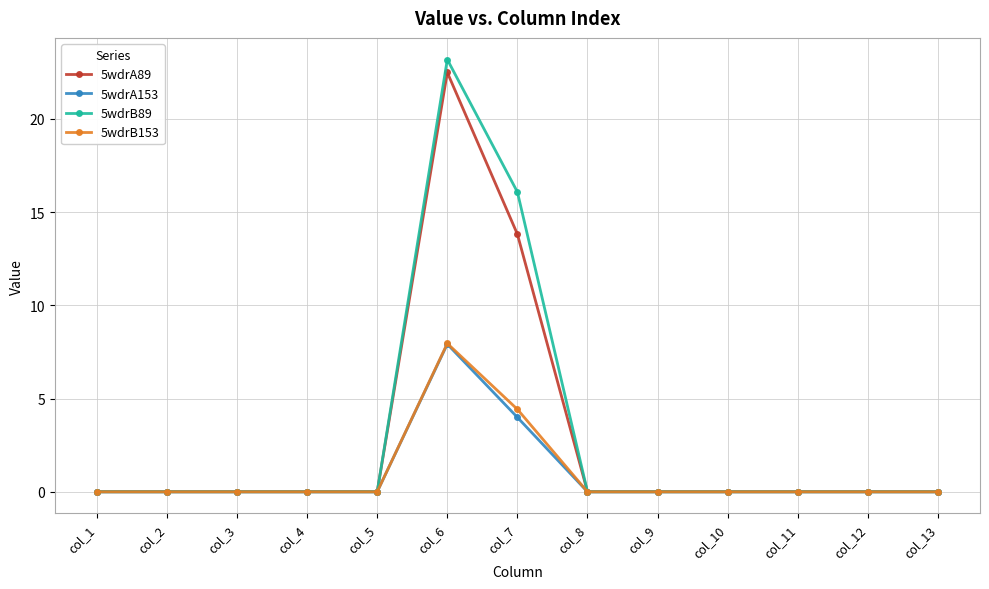

Count the 5wdrA153 values in the range 0 to 1.

11